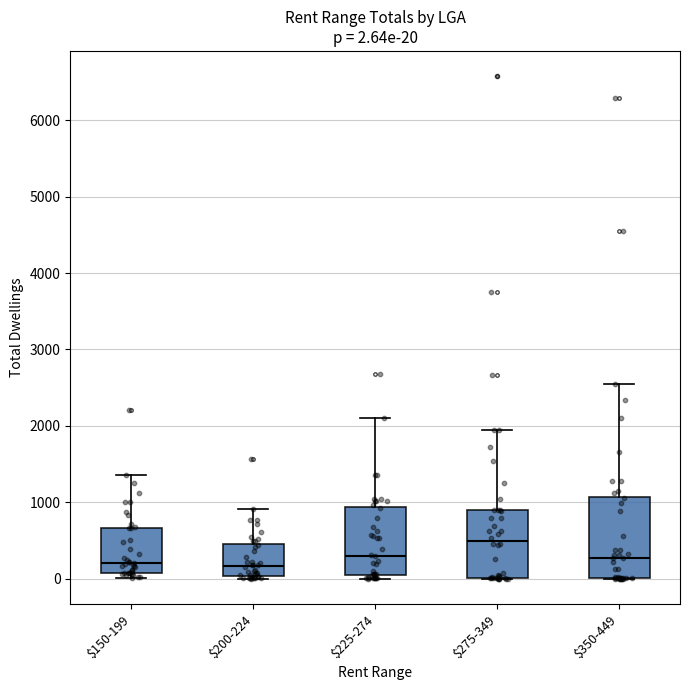

Which box's median line is the highest?

$275-349